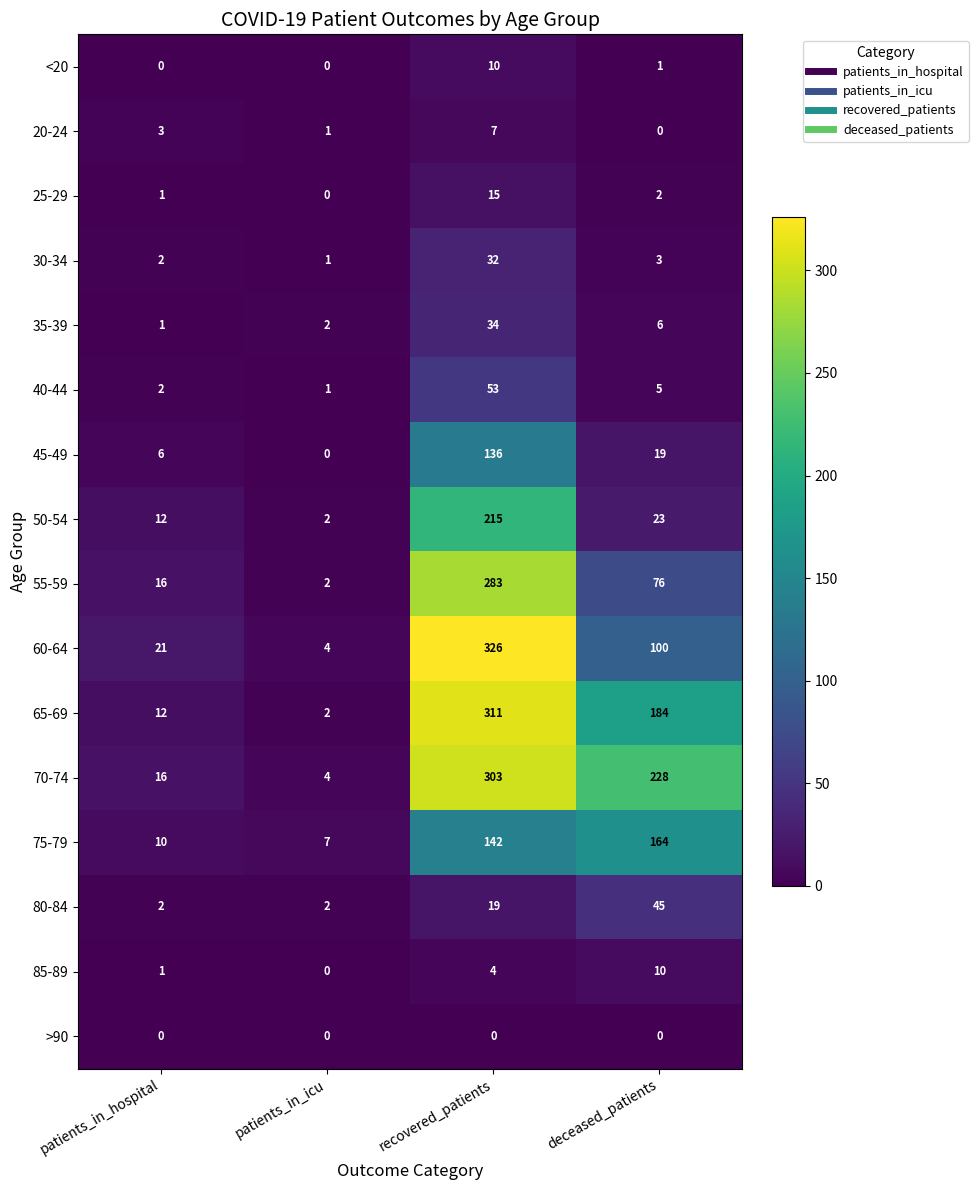

What value does the 75-79 series have at deceased_patients, to the nearest 50?

150